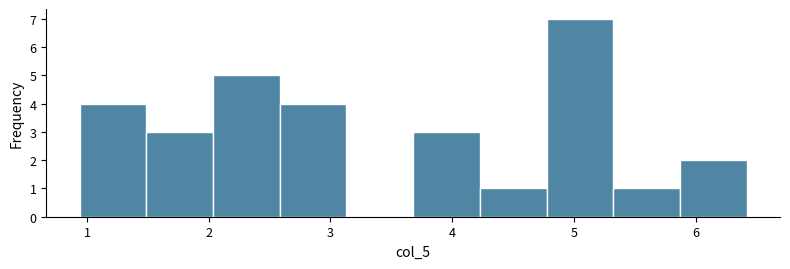

Reading left to right, list every bar in this chart as the range it spans on the x-axis followed by its height. Neither the bar edges nor the heights are printed on the chart, so give them approximately, as read against the axes.

0.9 to 1.5: 4
1.5 to 2.0: 3
2.0 to 2.6: 5
2.6 to 3.1: 4
3.1 to 3.7: 0
3.7 to 4.2: 3
4.2 to 4.8: 1
4.8 to 5.3: 7
5.3 to 5.9: 1
5.9 to 6.4: 2